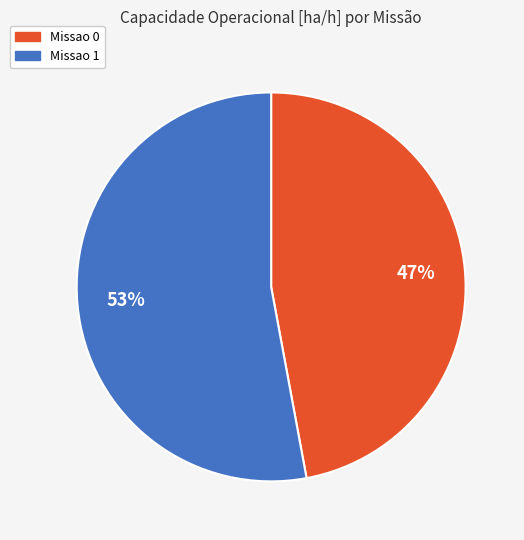

To the nearest percent, what percentage of the pie is Missao 0?

47%